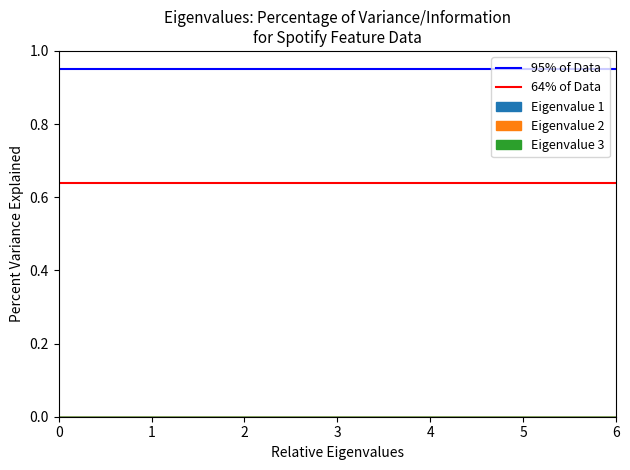

Is this an area chart (filled region under the line)?

No